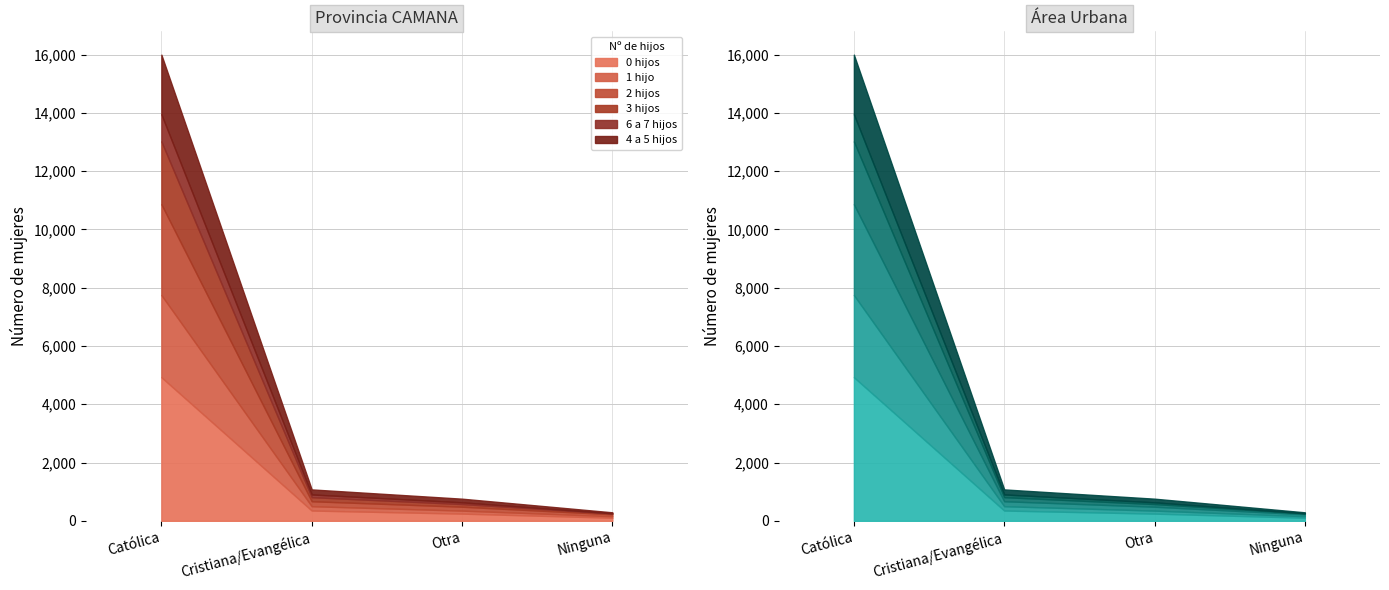

The value of 4 a 5 hijos at Ninguna is 33. True or false?

True